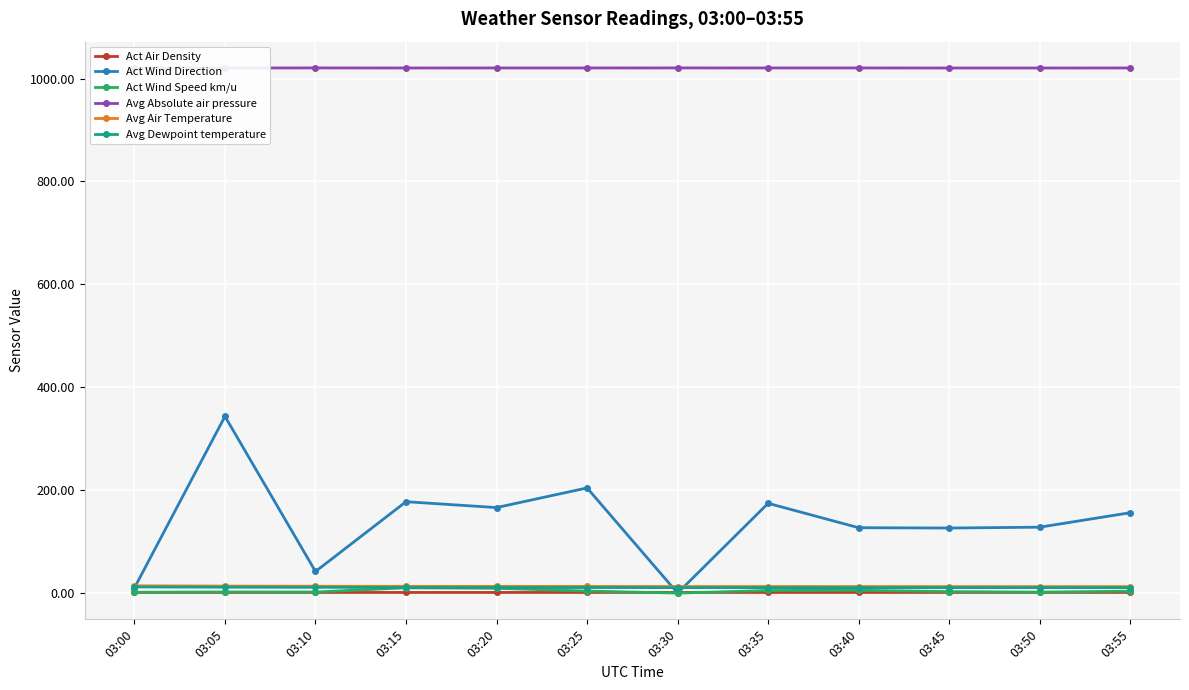

True or false: Avg Absolute air pressure and Act Air Density intersect in this chart.

False